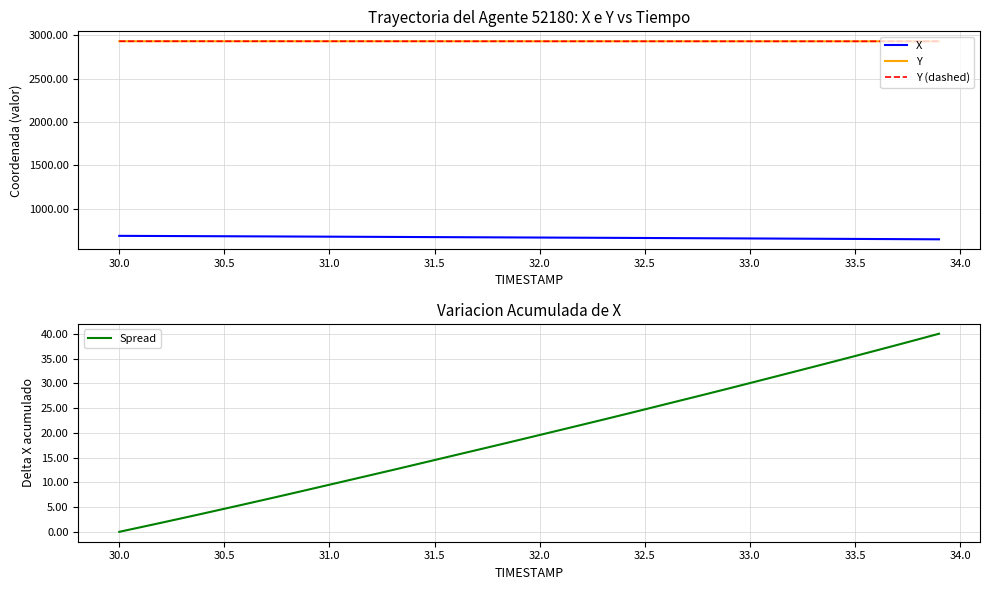

Which category has the lowest value in the Spread series?

30.0